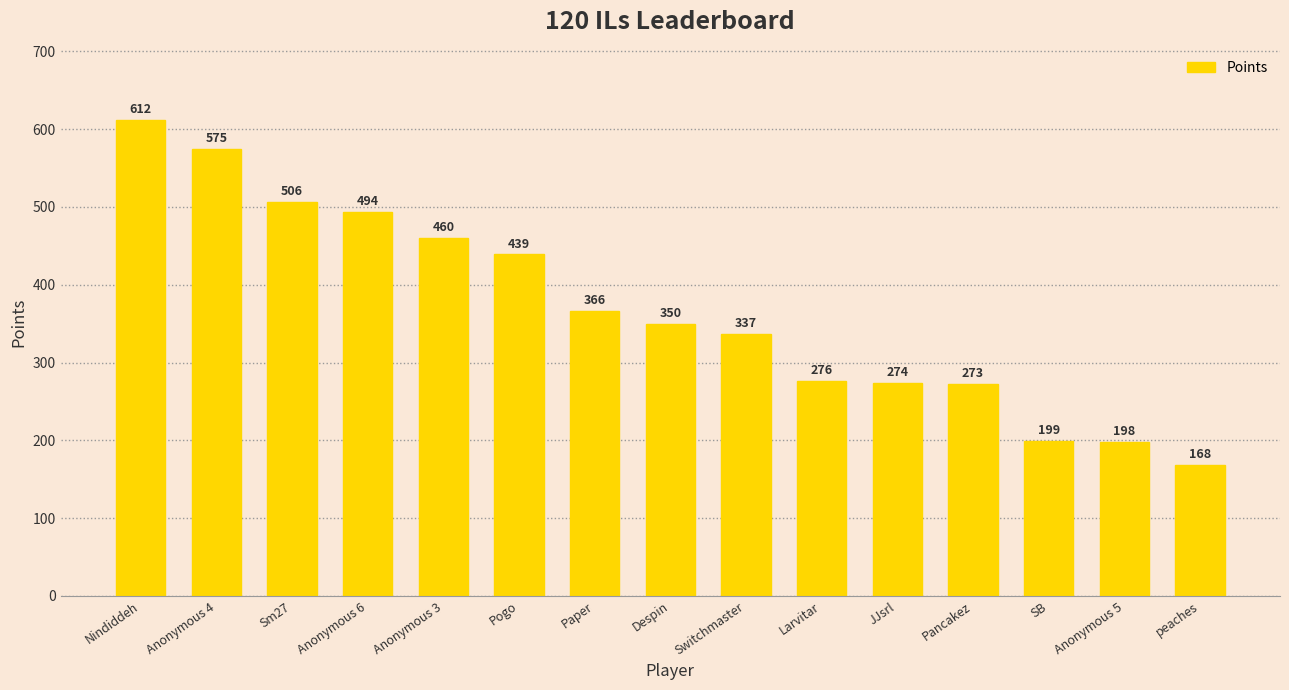

What is the average value?

368